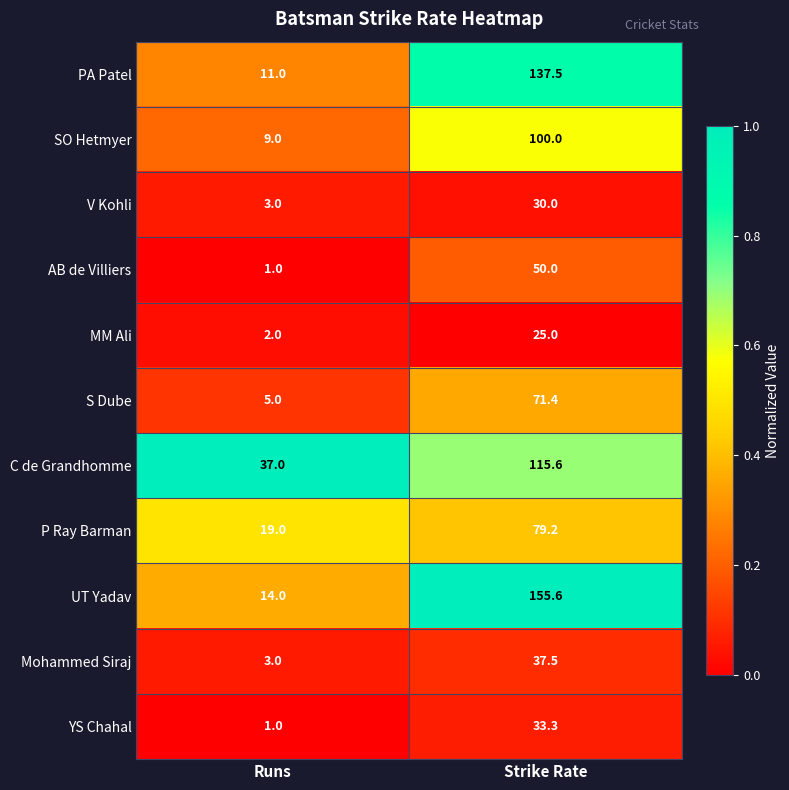

At which category does the chart reach its peak across all series?

Strike Rate